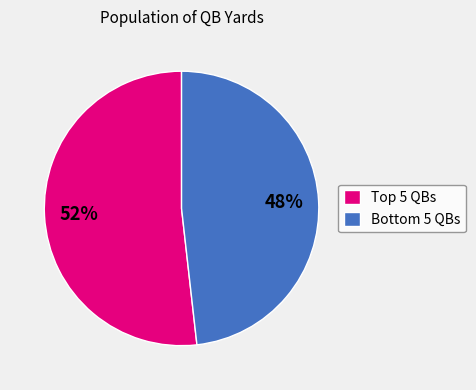

Rank the categories by value from lowest to highest.

Bottom 5 QBs, Top 5 QBs